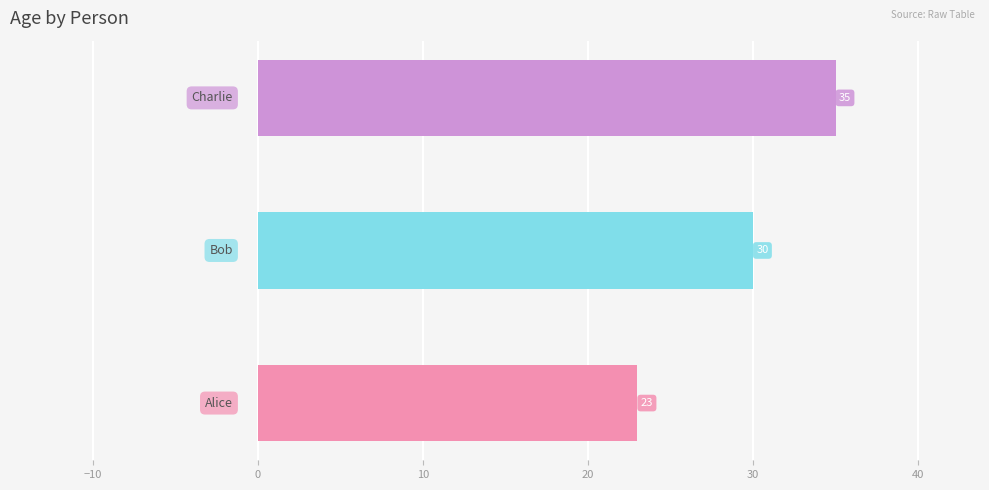

What is the smallest value displayed?

23